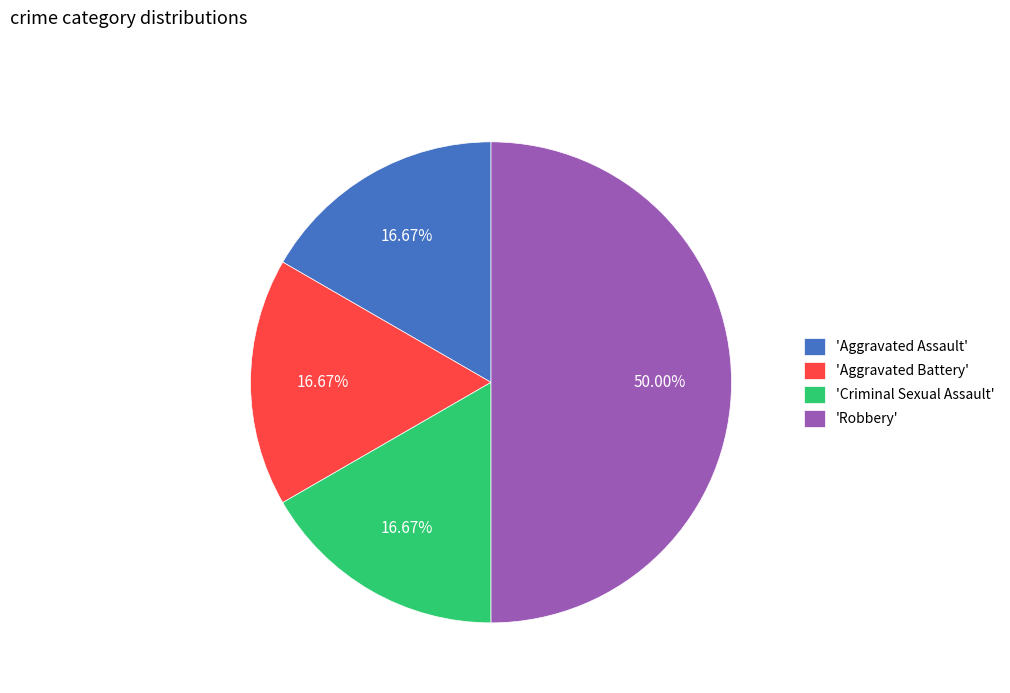

Do 'Aggravated Battery' and 'Aggravated Assault' together represent more than half of the pie?

No